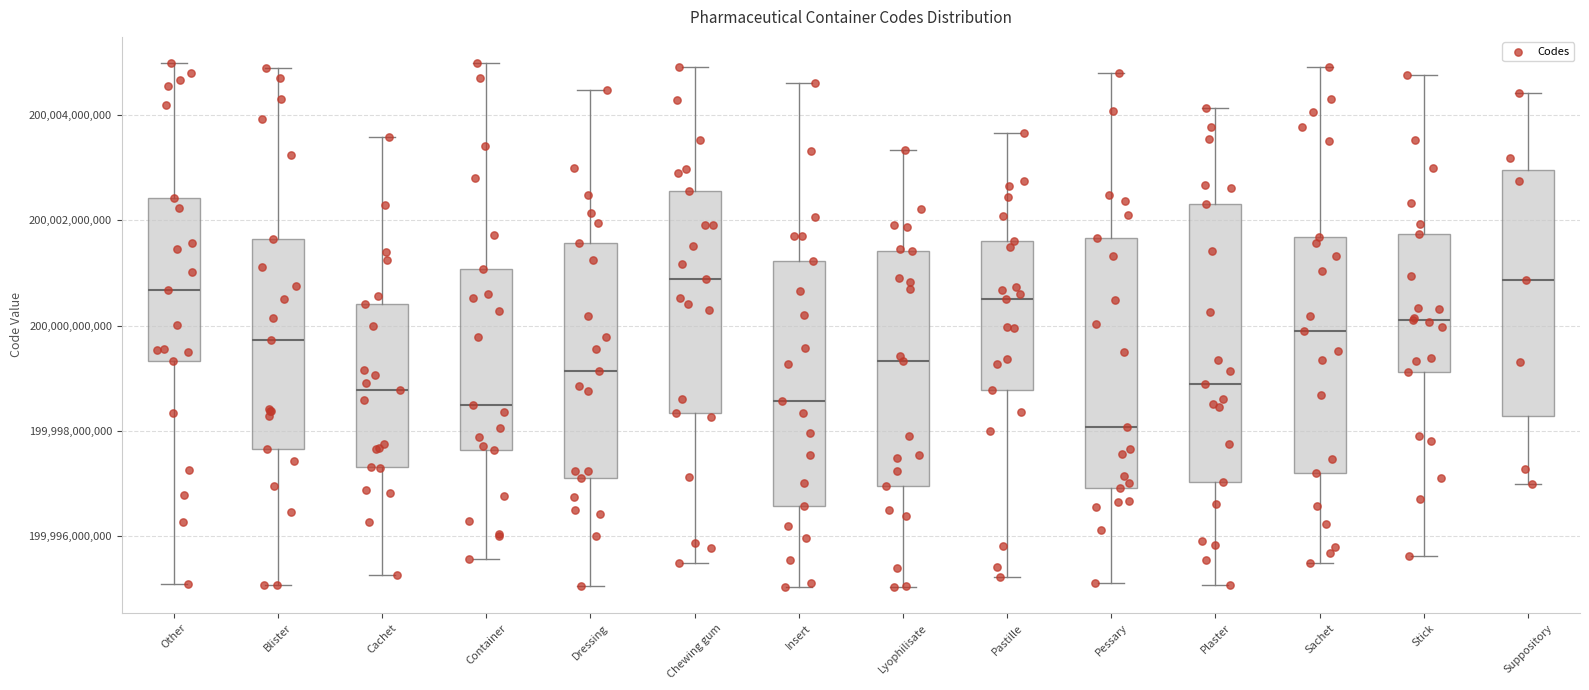

Where does the lower whisker of the box for Container end on the y-axis? The values are not printed on the chart, so give them approximately, as read against the axis.

199995600000